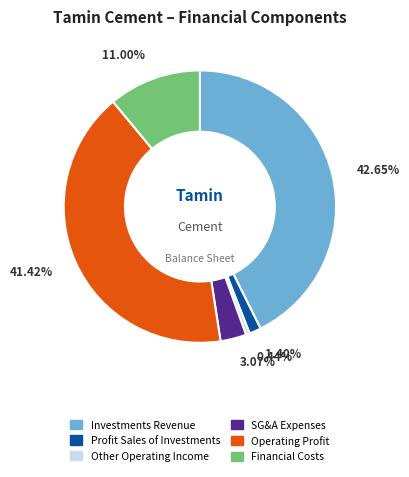

Rank the categories by value from highest to lowest.

Investments Revenue, Operating Profit, Financial Costs, SG&A Expenses, Profit Sales of Investments, Other Operating Income